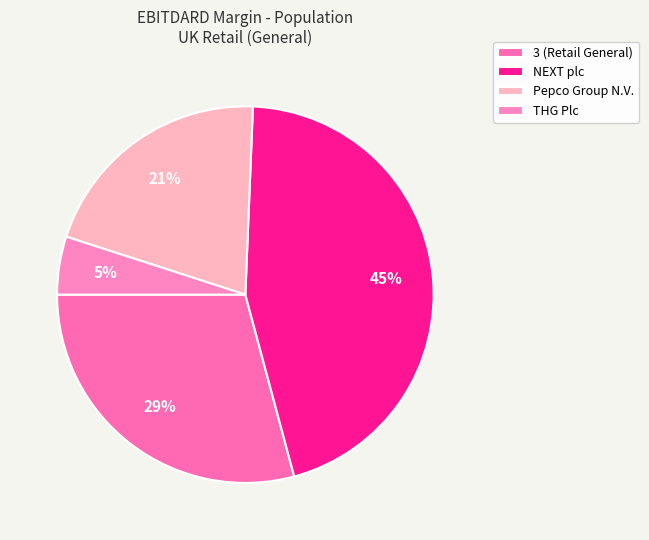

To the nearest percent, what portion does Pepco Group N.V. represent?

21%